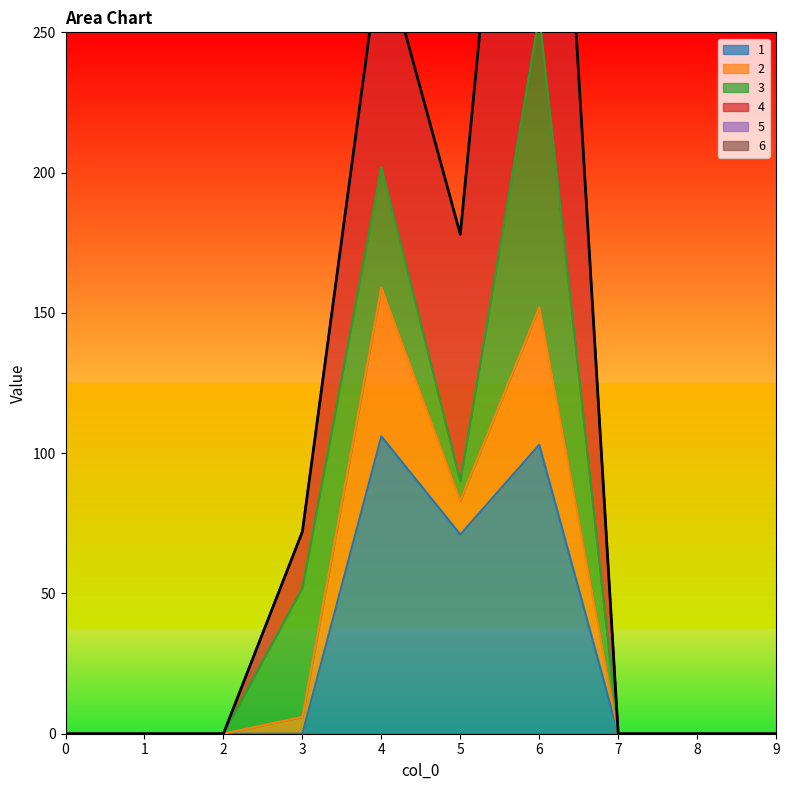

At which label is the value closest to 234?

4